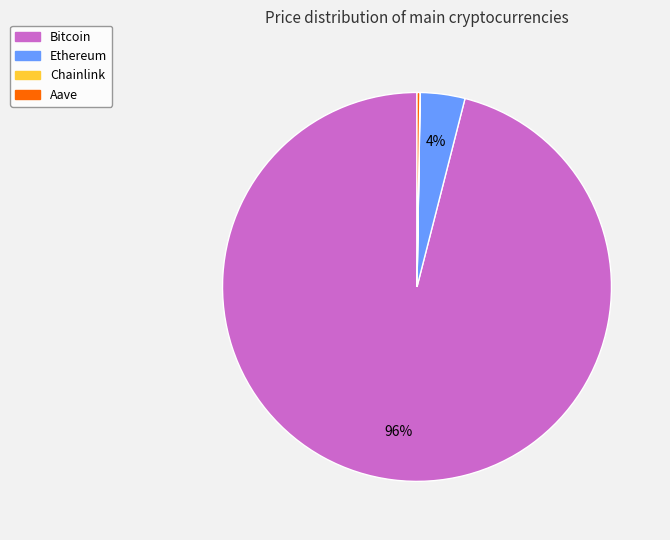

What percentage is the Ethereum slice, to the nearest percent?

4%